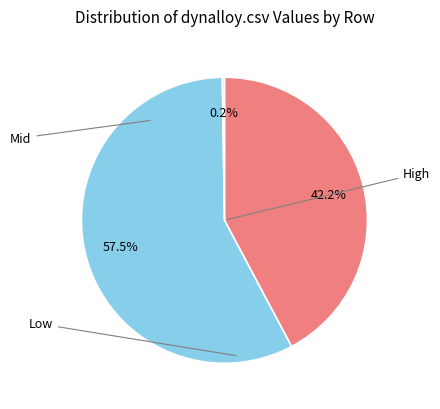

Does any single category account for the majority?

Yes